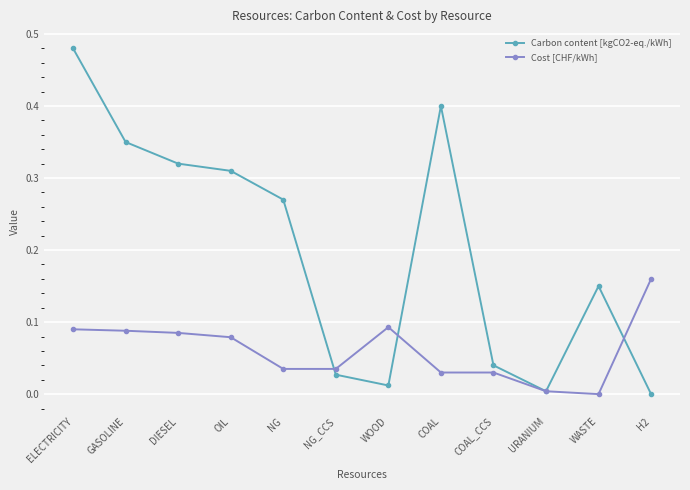

After their last crossing, which series has the higher values: Cost [CHF/kWh] or Carbon content [kgCO2-eq./kWh]?

Cost [CHF/kWh]